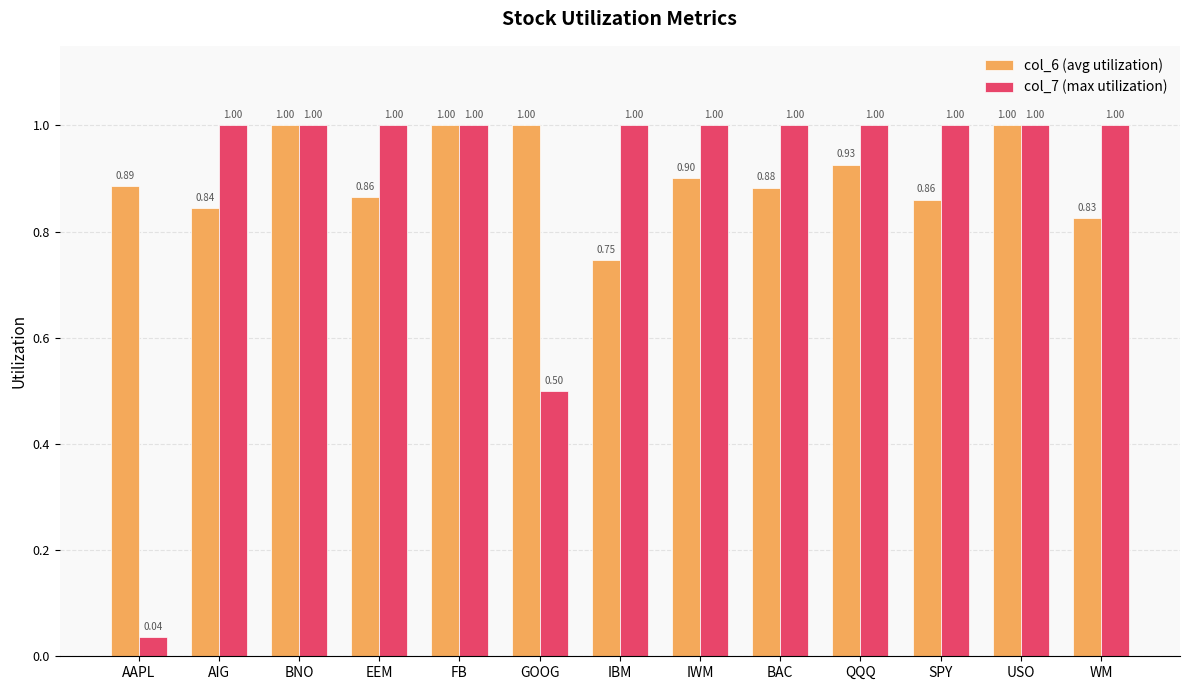

Which series has the largest total across all categories?

col_6 (avg utilization)